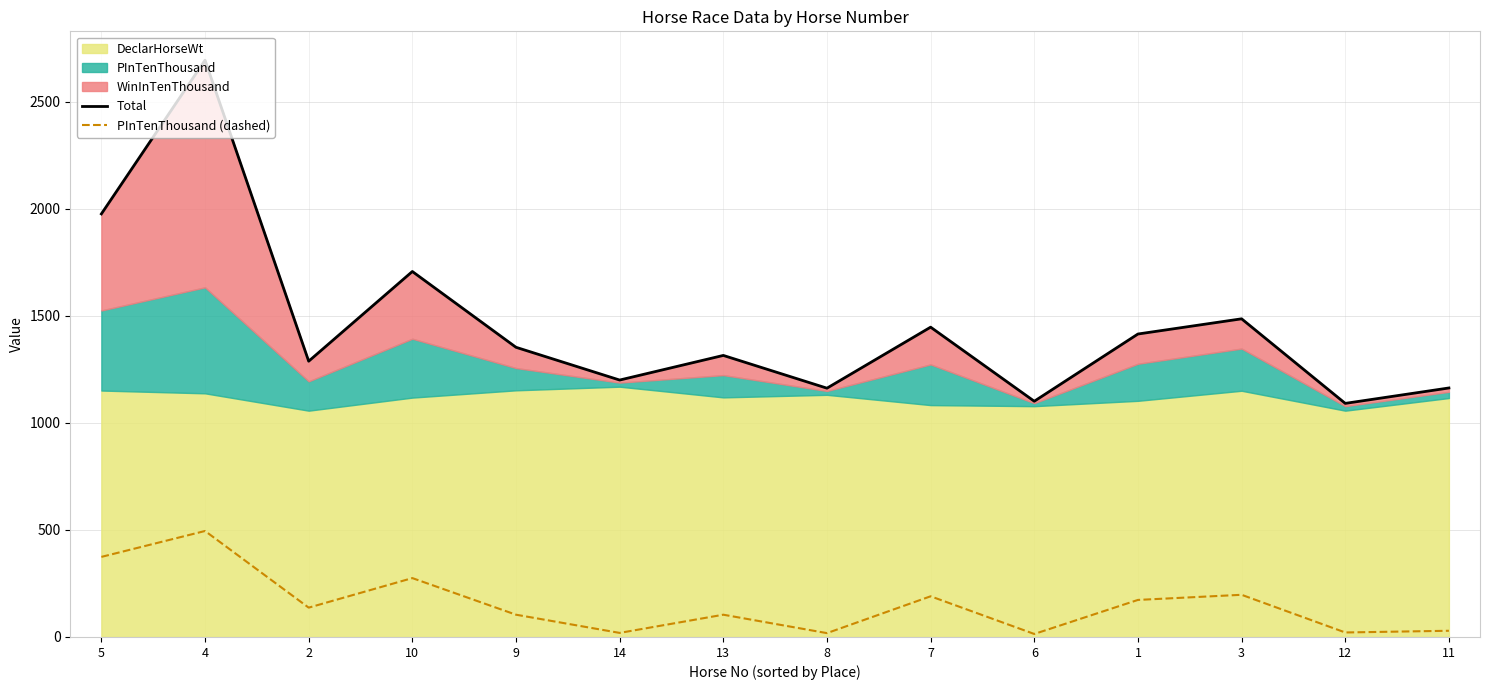

What is the greatest value displayed?

2694